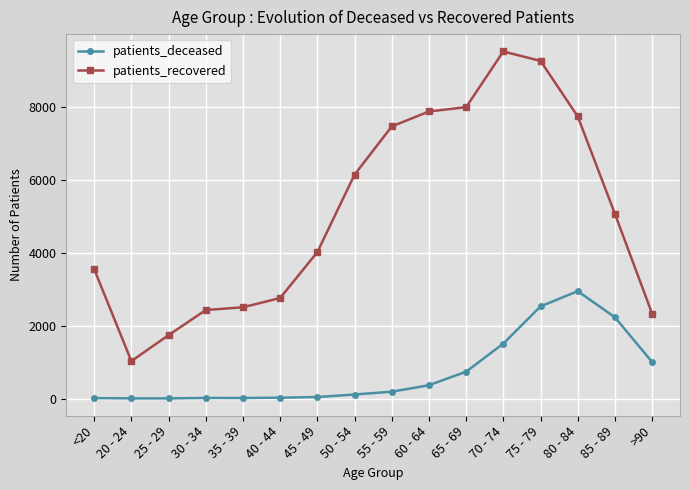

Which series has the widest spread of values?

patients_recovered